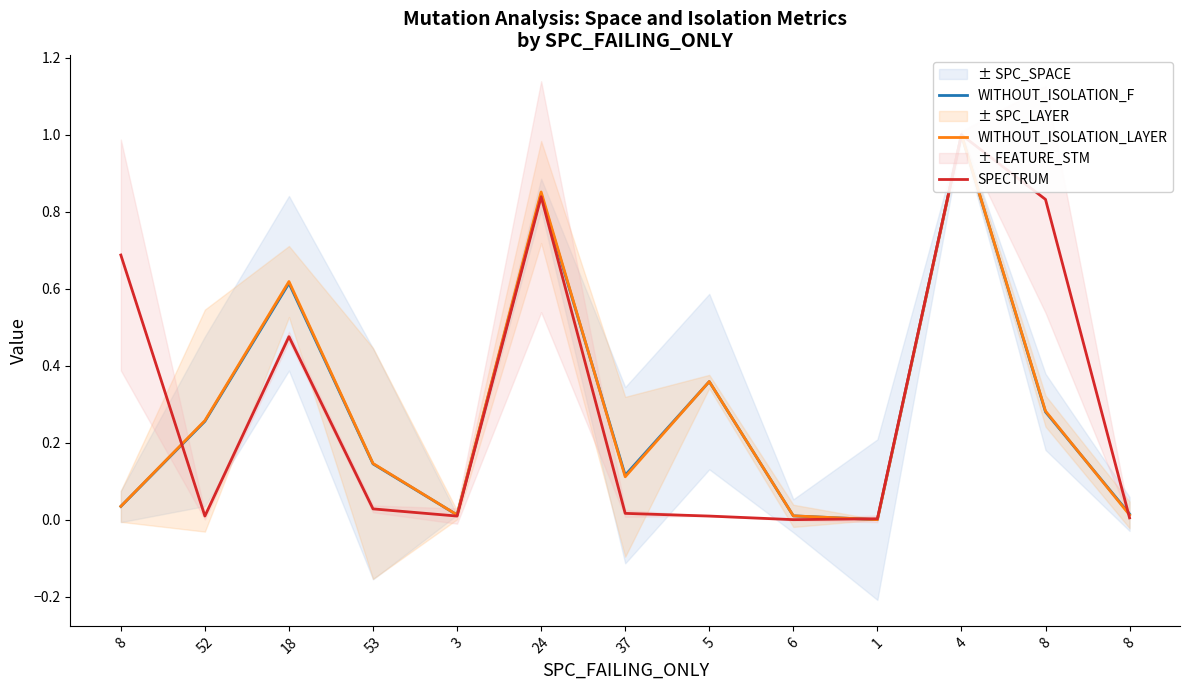

True or false: WITHOUT_ISOLATION_F and WITHOUT_ISOLATION_LAYER cross at least once.

True